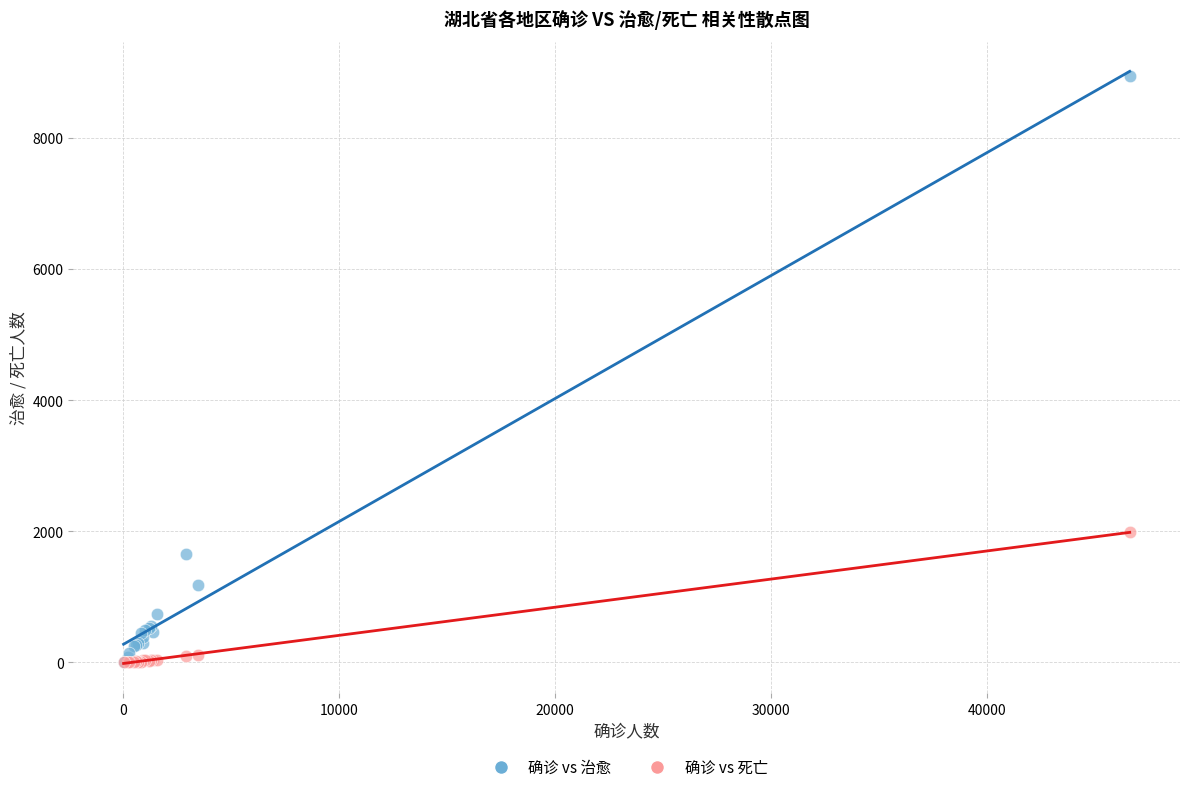

In the 确诊 vs 治愈 series, what Y value is closest to 4480?

1659